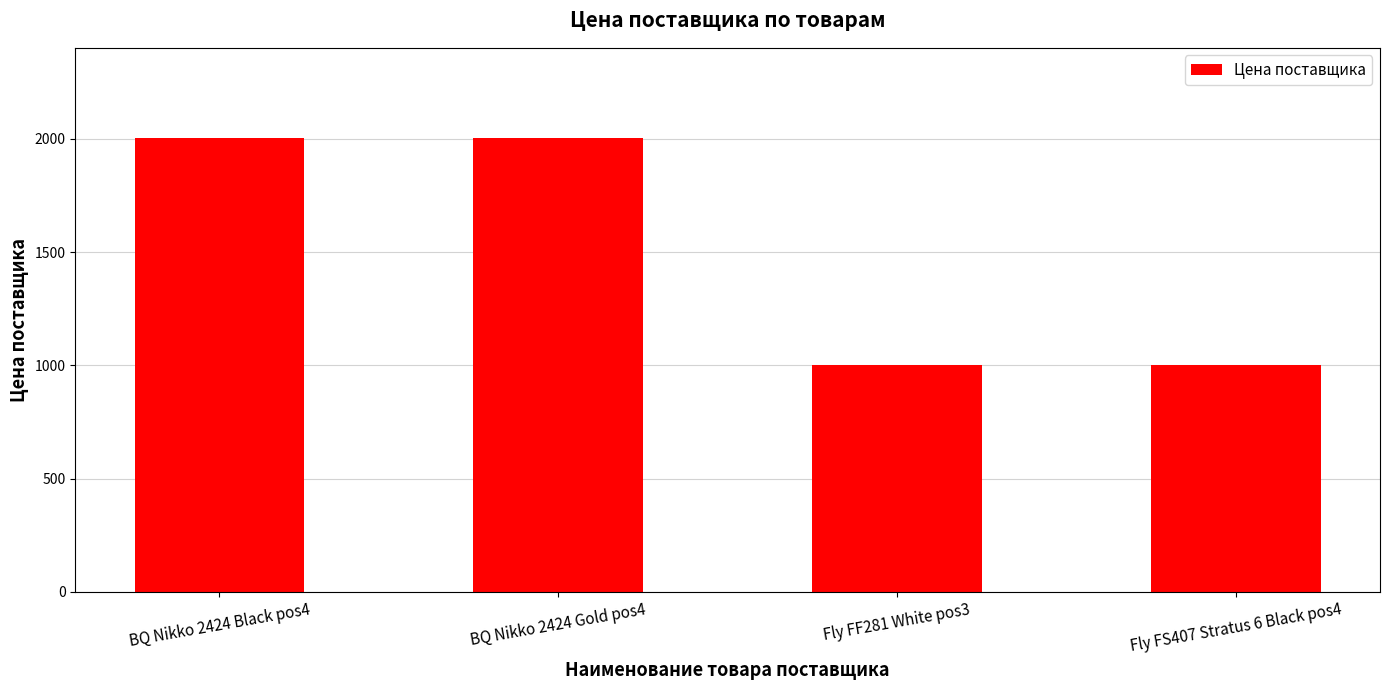

Reading right to left, what are all the values shown in this chart?

Fly FS407 Stratus 6 Black pos4=1000	Fly FF281 White pos3=1000	BQ Nikko 2424 Gold pos4=2002	BQ Nikko 2424 Black pos4=2002